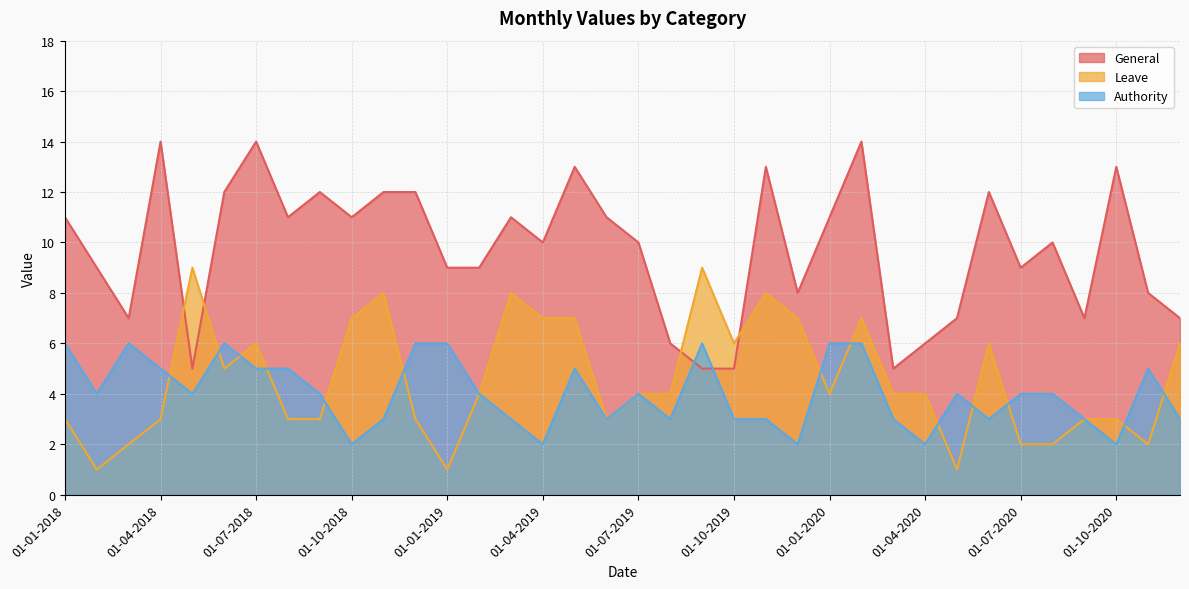

What is the value of the Authority point at the 1st from the left?

6